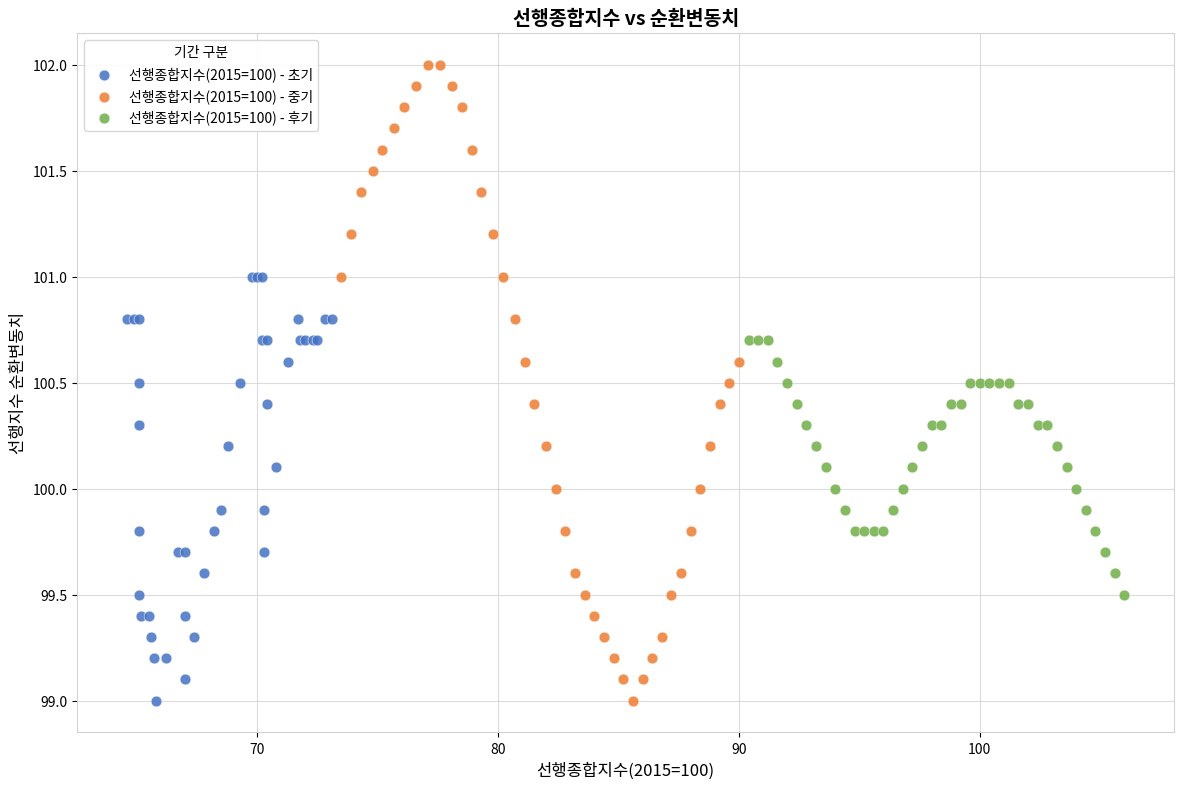

Which series has the widest spread of Y values?

선행종합지수(2015=100) - 중기